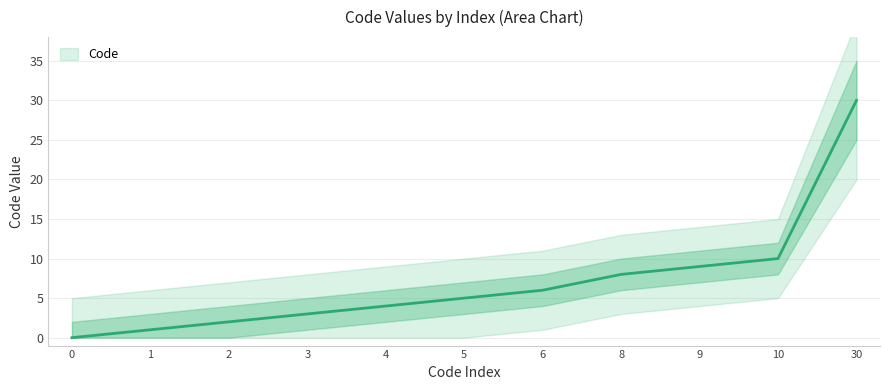

List the labels in order of value, smallest first.

0, 1, 2, 3, 4, 5, 6, 8, 9, 10, 30